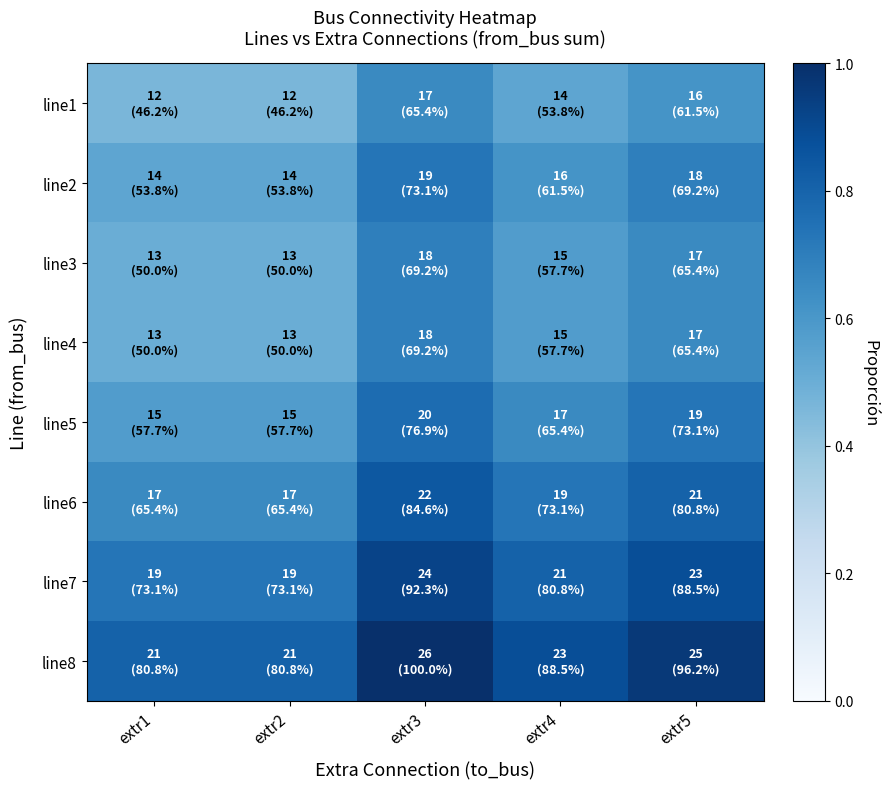

At extr4, list the series in order from smallest to largest.

line1, line3, line4, line2, line5, line6, line7, line8